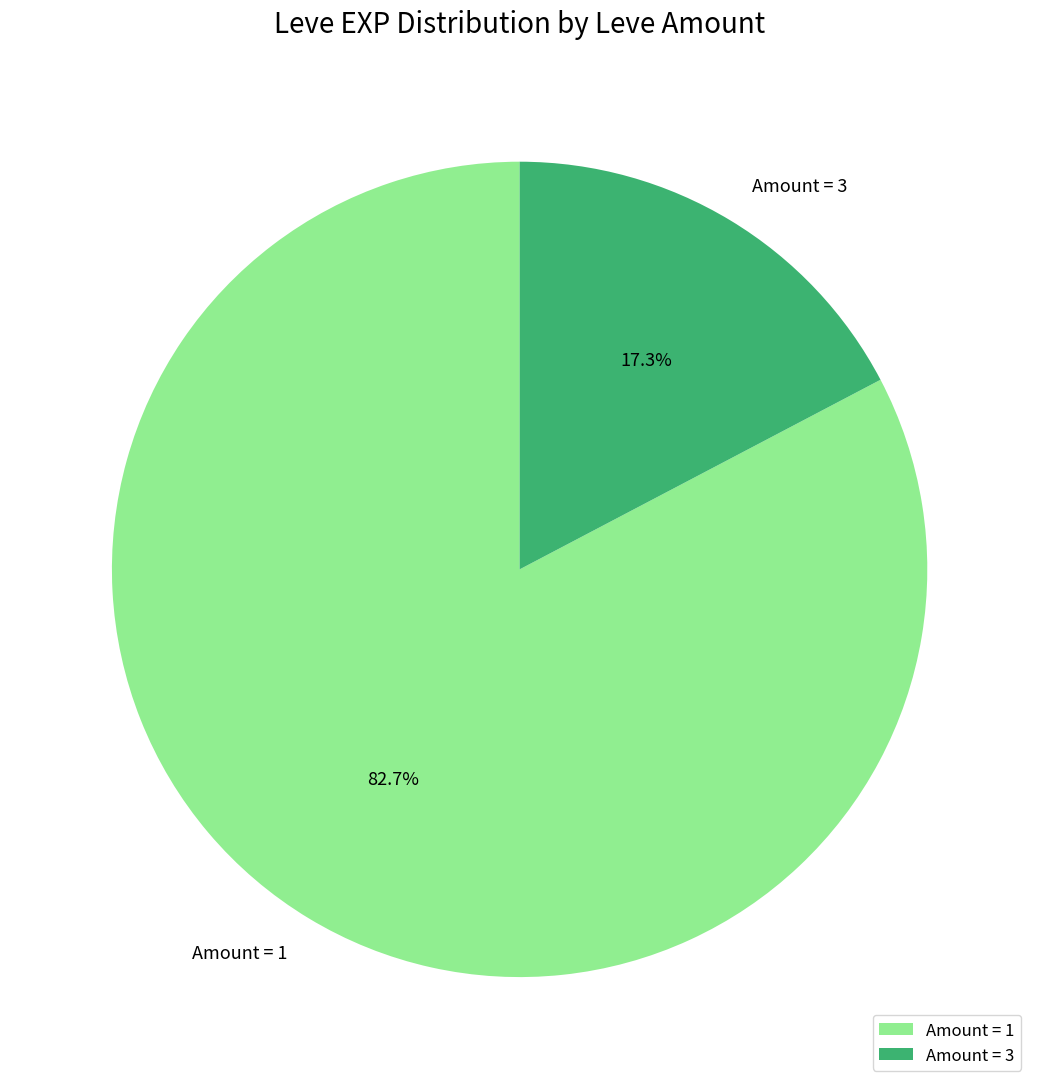

Rank the categories by value from lowest to highest.

Amount = 3, Amount = 1